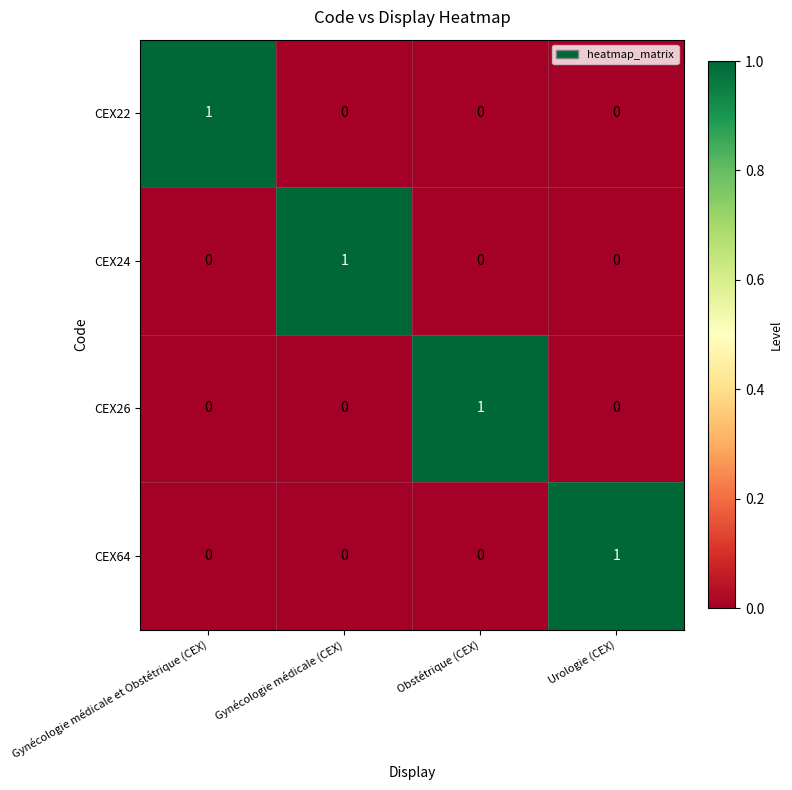

The value of CEX24 at Obstétrique (CEX) is 0. True or false?

True